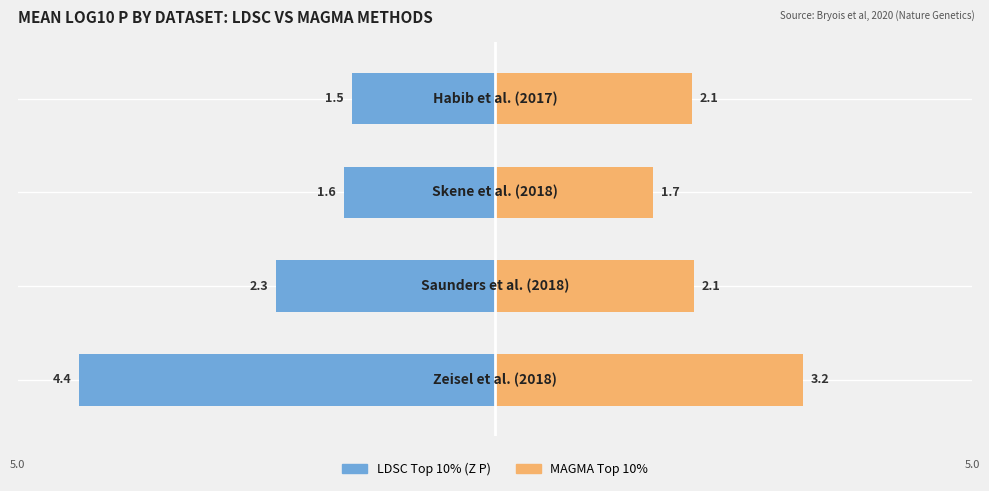

What are all the series names shown in the legend?

LDSC Top 10% (Z P), MAGMA Top 10%